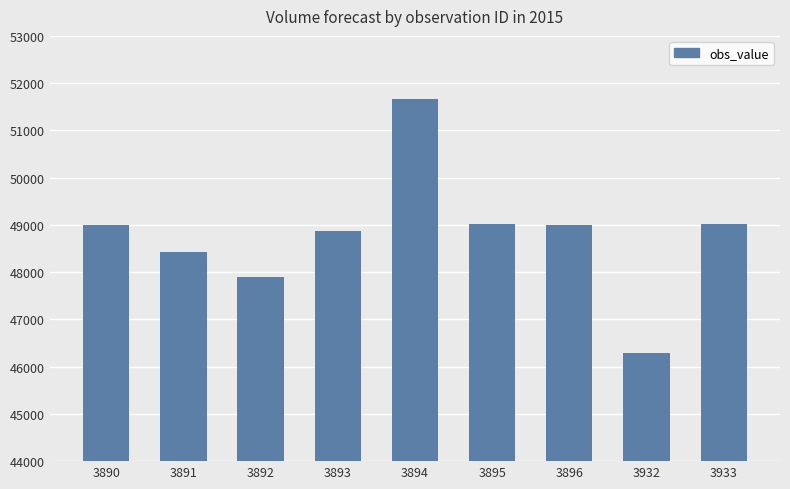

How many data points are less than 49003?

4